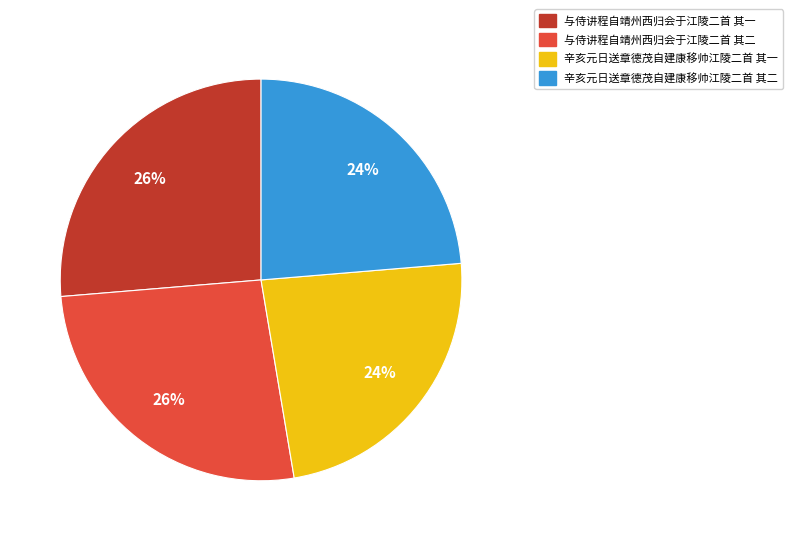

Is it true that 与侍讲程自靖州西归会于江陵二首 其二 is 26% of the pie?

True